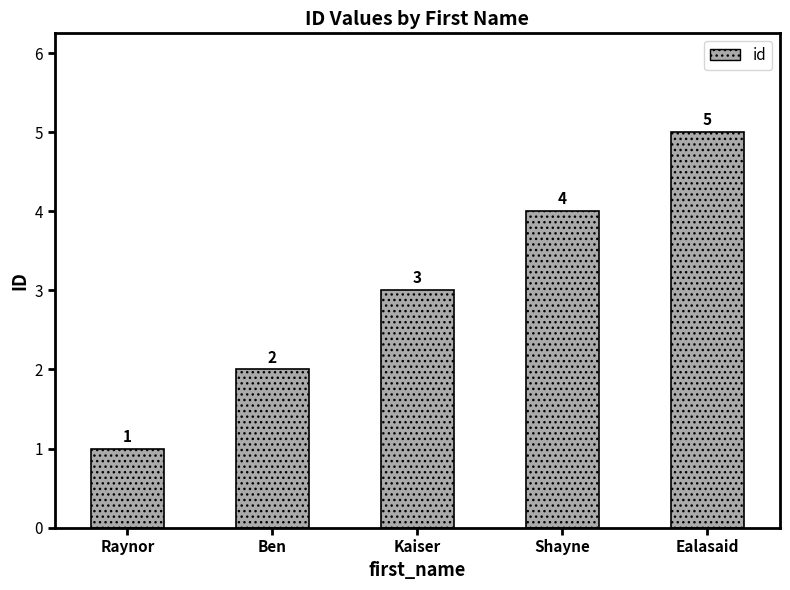

What is the value of the 1st bar from the left?

1